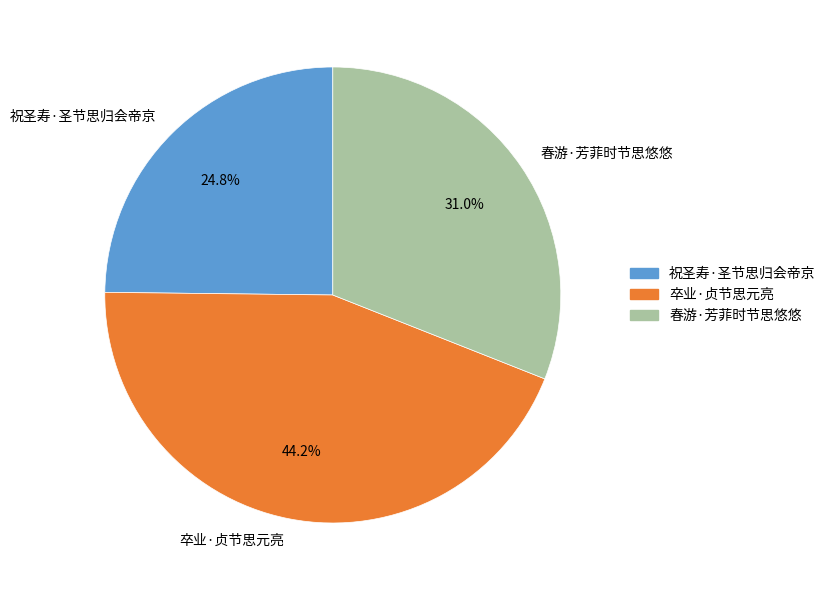

What is the ratio of the value at 祝圣寿·圣节思归会帝京 to the value at 卒业·贞节思元亮?

0.6